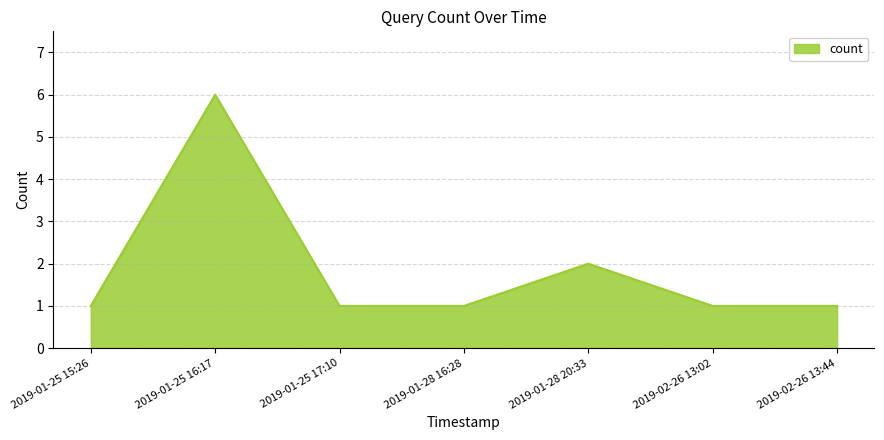

What is the maximum value shown in the chart?

6